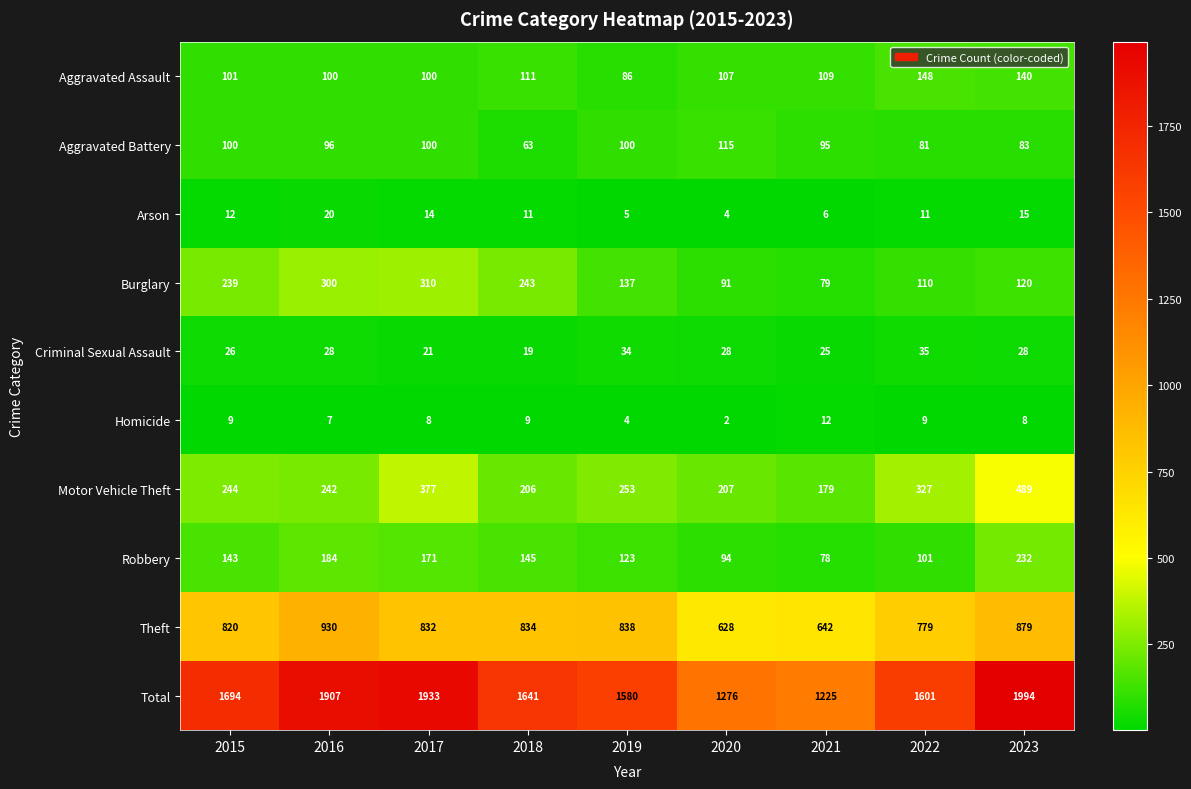

Which series changed the most between 2016 and 2021?

Total